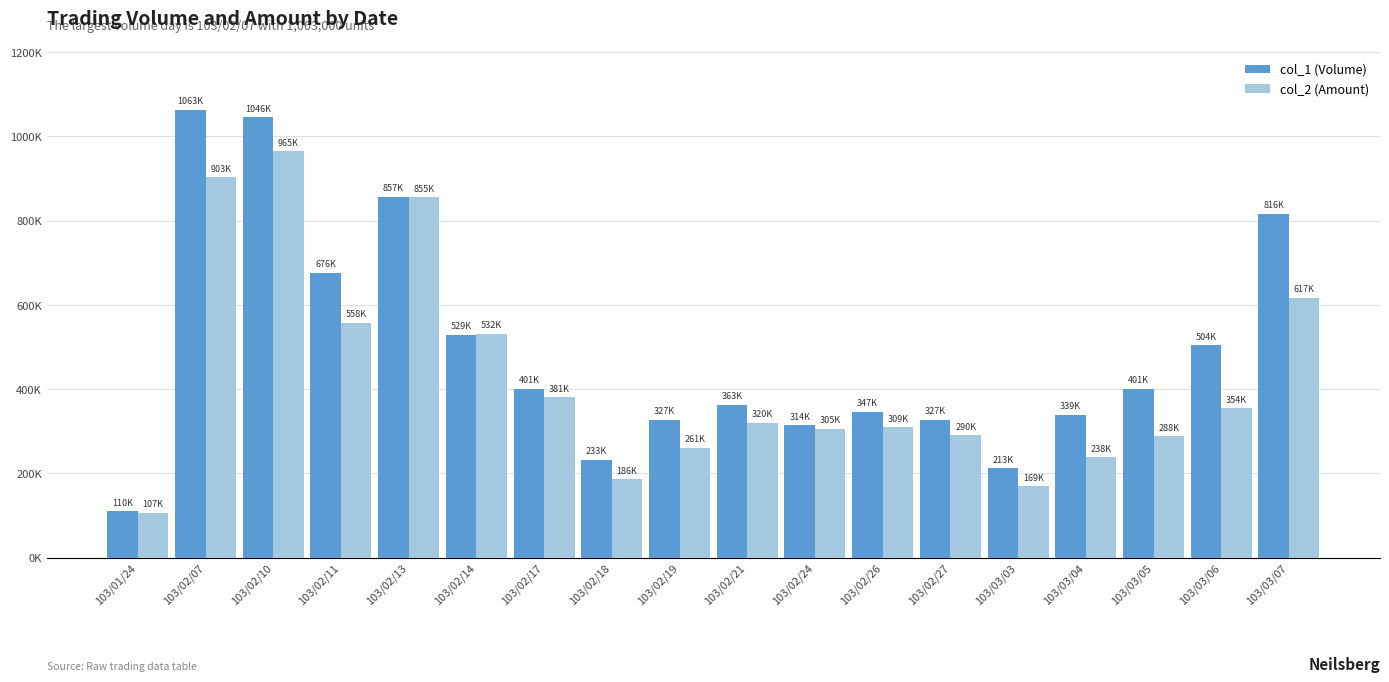

Which category has the highest value across all series?

103/02/07